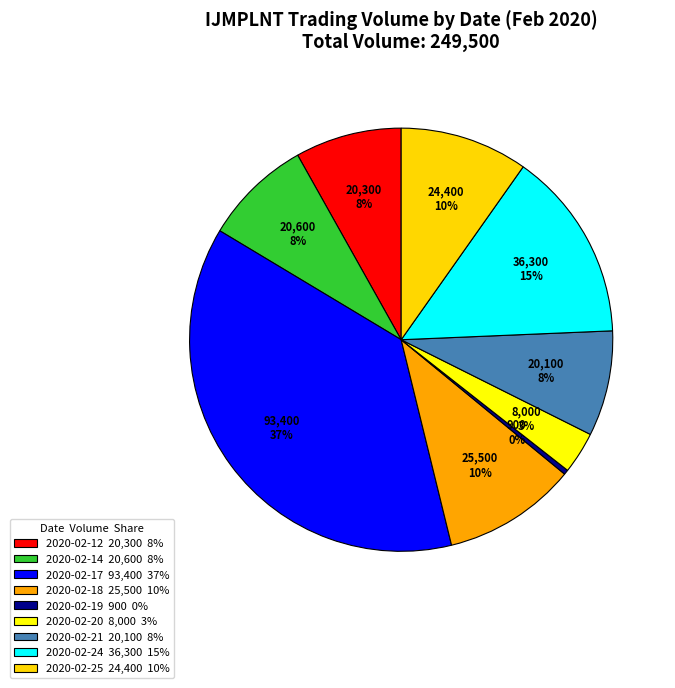

Does any single category account for the majority?

No